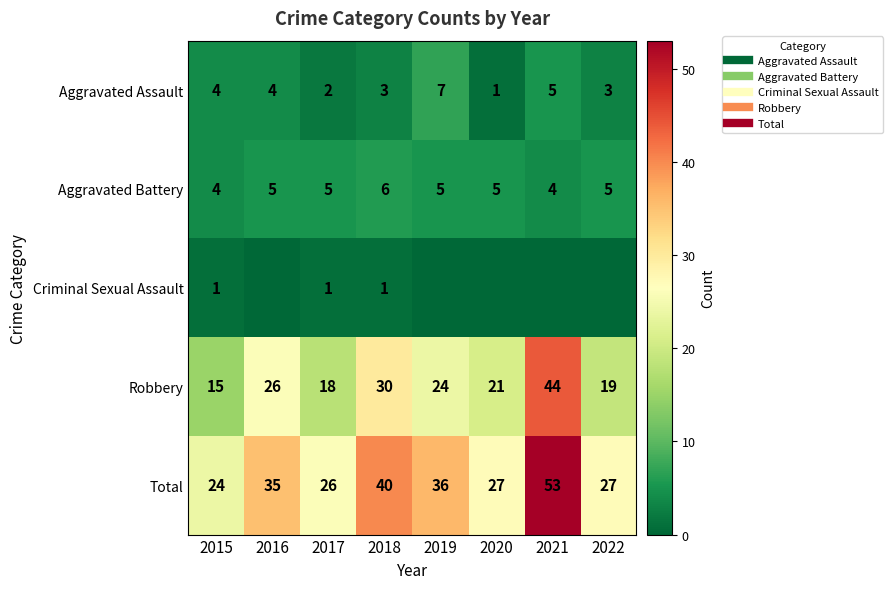

At which category is the sum across all series the highest?

2021